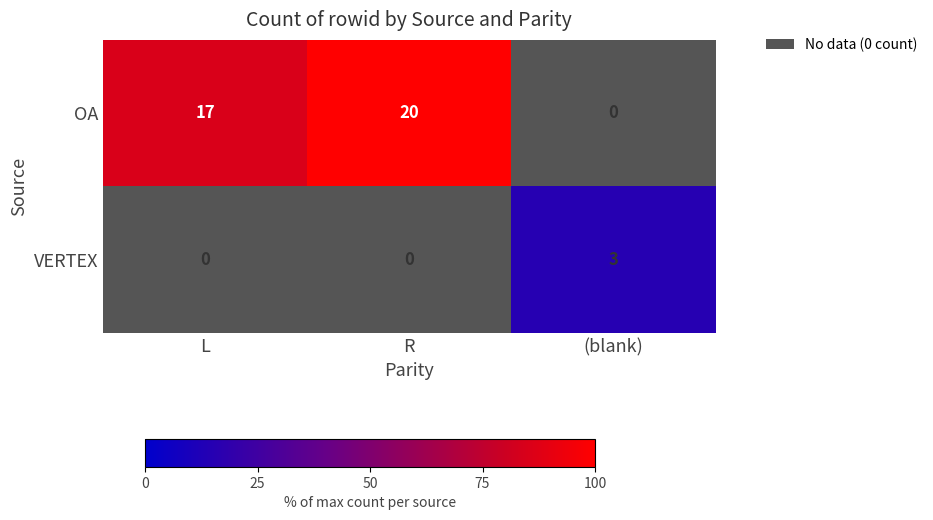

Which label corresponds to the largest value in the chart?

R